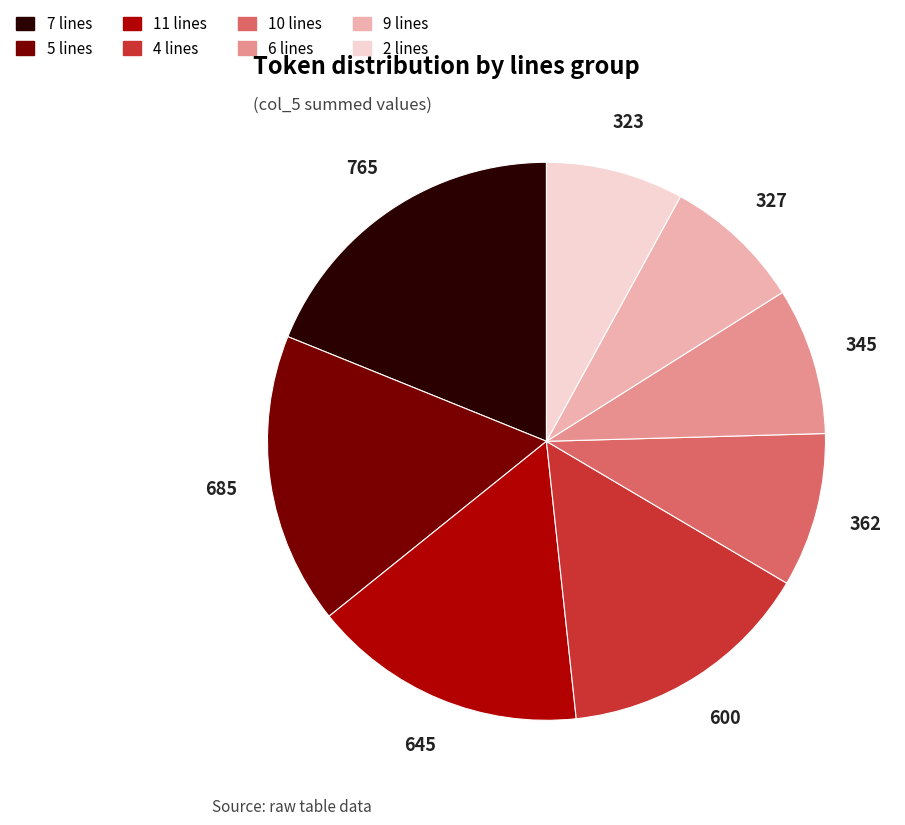

Is there any slice that represents more than half of the pie?

No